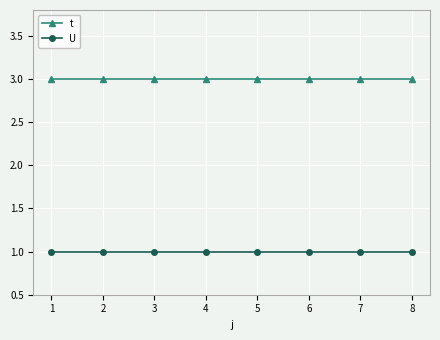

What is the minimum value shown in the chart?

1